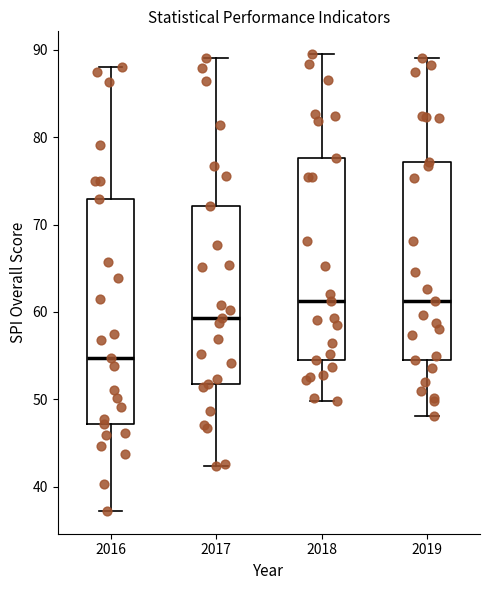

Reading left to right, read every box against the y-axis: the position of its median line, the range the box covers, and the ends of its whiskers. The values are not printed on the chart, so give them approximately, as read against the axis.

2016: median 55, box 47 to 73, whiskers 37 to 88
2017: median 59, box 52 to 72, whiskers 42 to 89
2018: median 61, box 54 to 78, whiskers 50 to 90
2019: median 61, box 54 to 77, whiskers 48 to 89